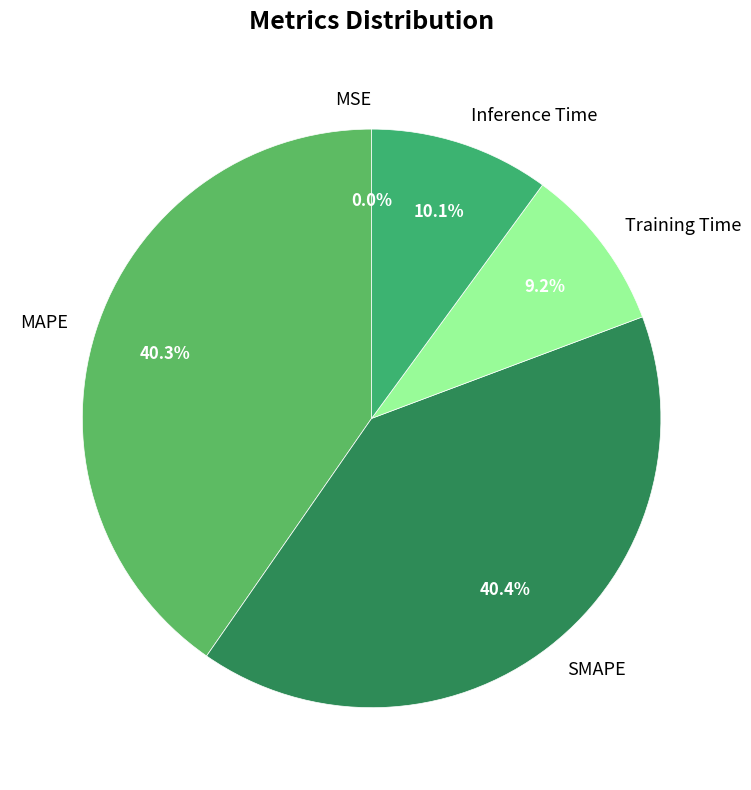

Does Inference Time account for over 50% of the chart?

No